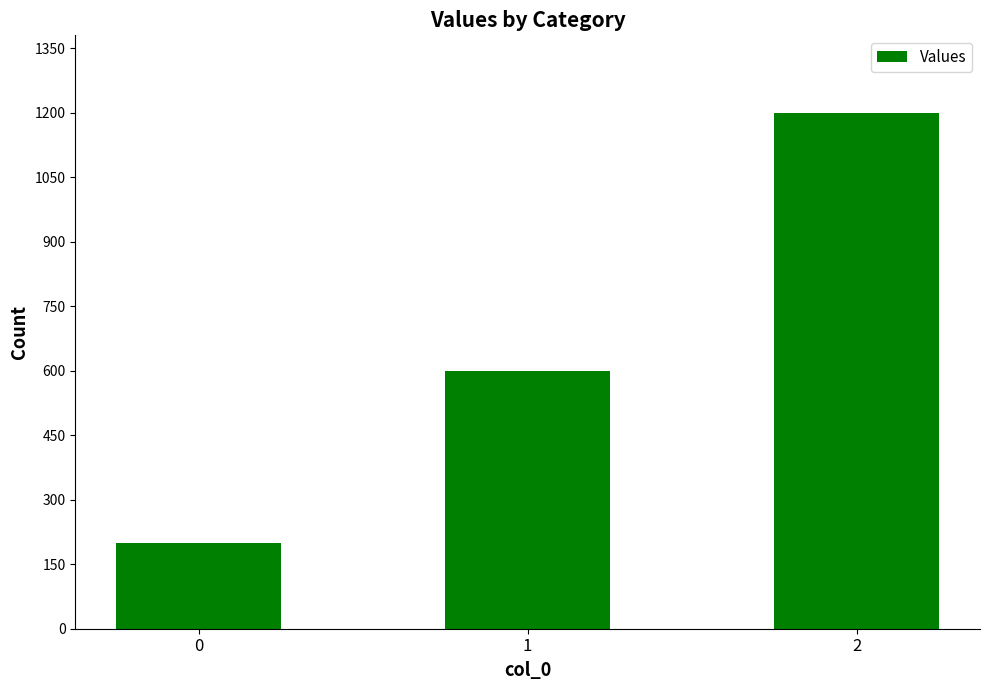

How many values are below 600?

1